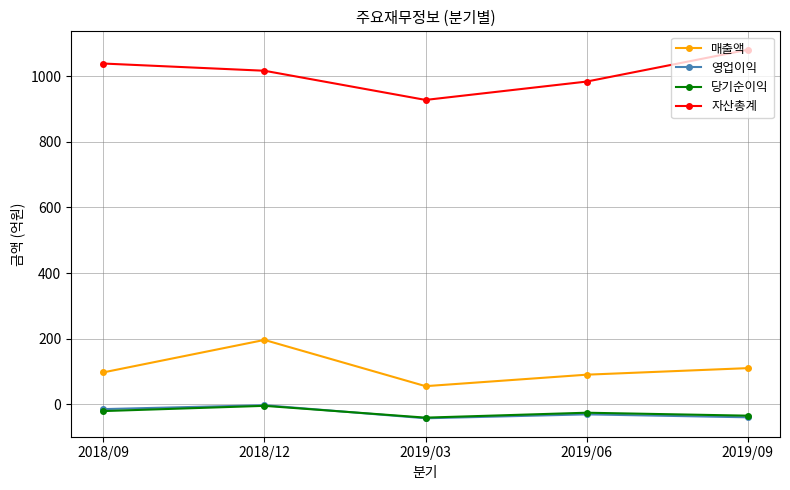

True or false: 자산총계 has more than 2 interior local peaks.

False